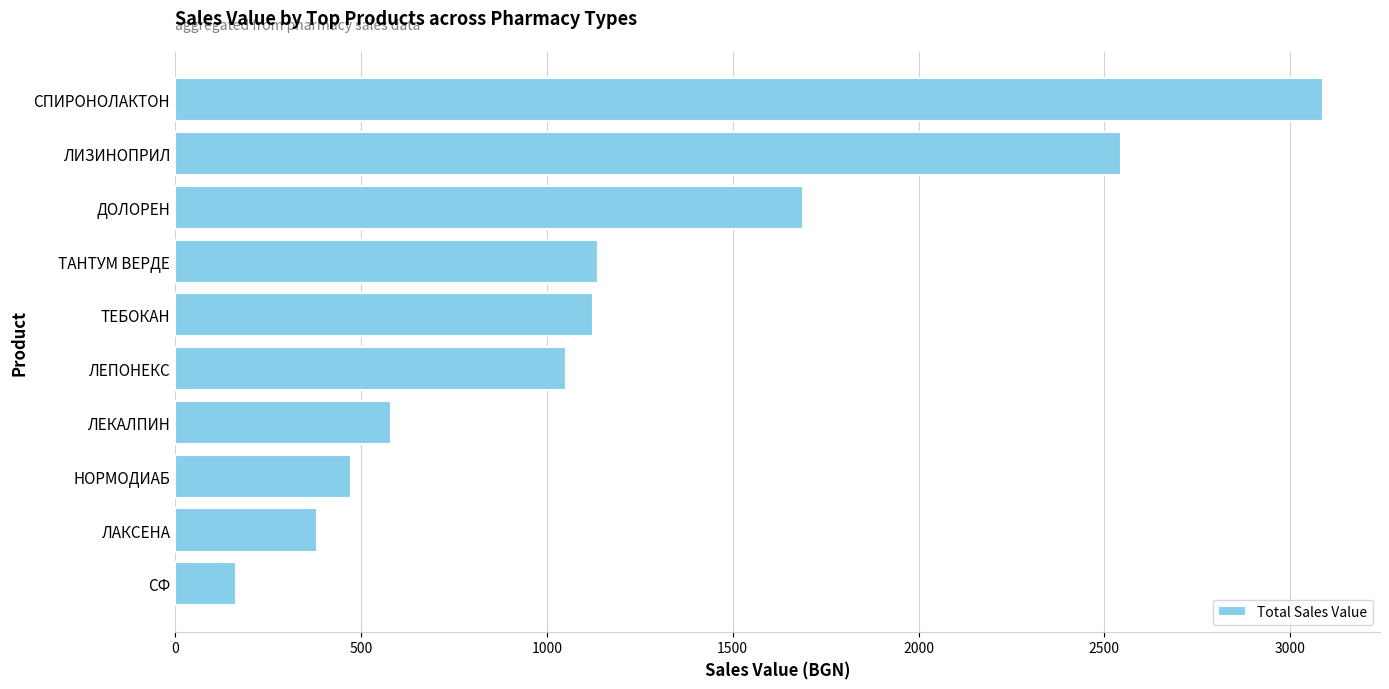

The value at ТАНТУМ ВЕРДЕ is 1138.6. True or false?

True